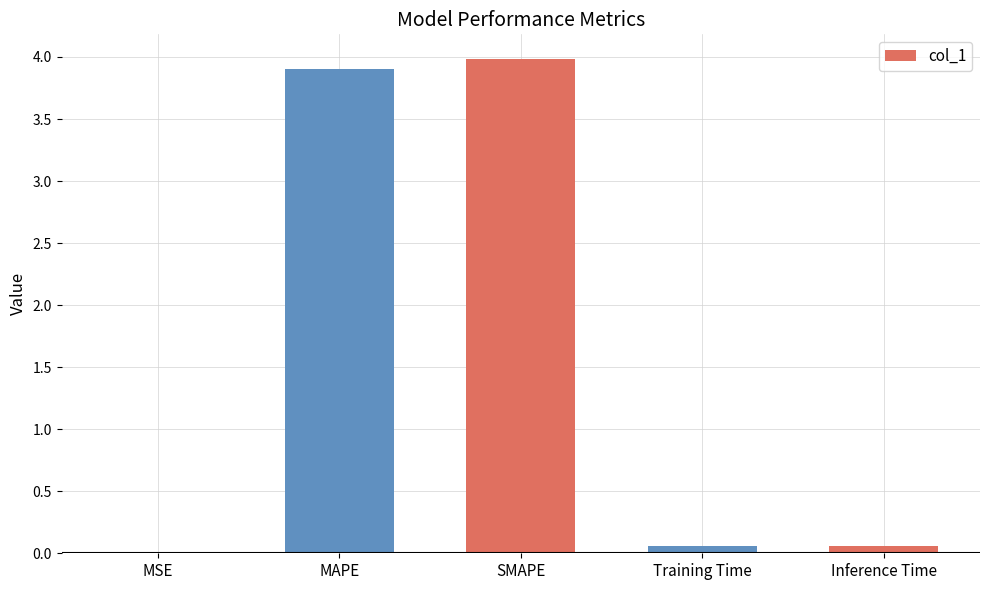

What is the greatest value displayed?

4.0